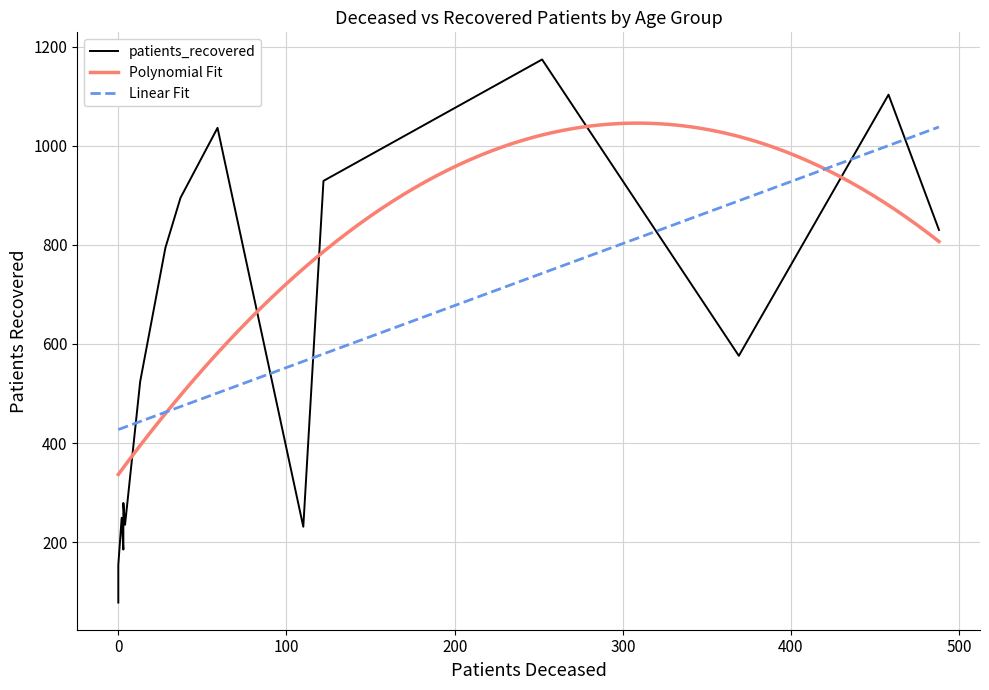

What is the lowest value of the Polynomial Fit series?

336.6